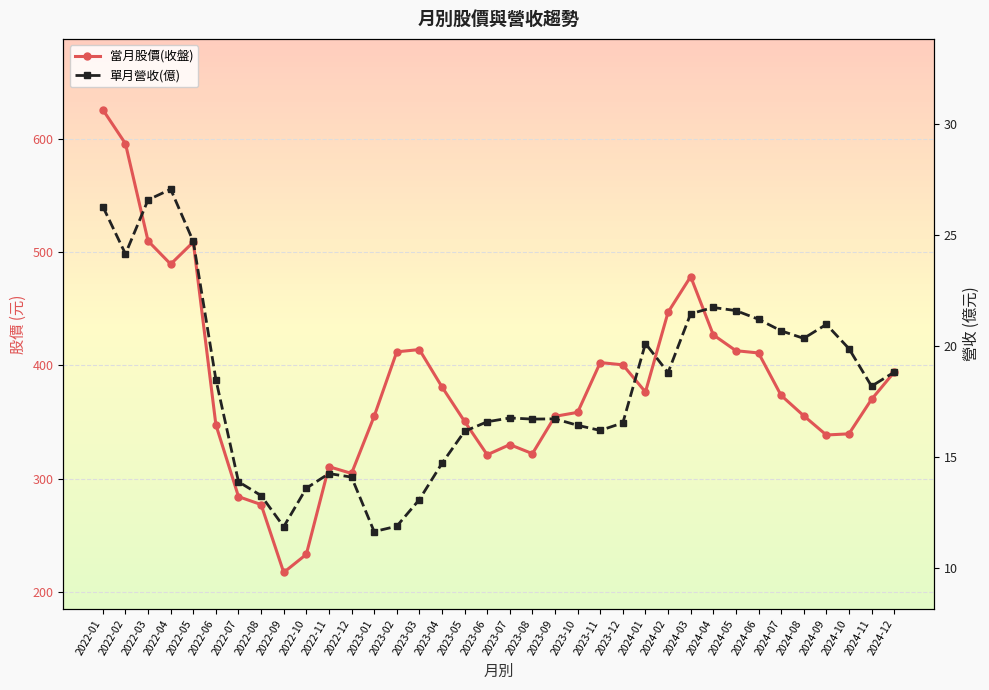

Which series has the widest spread of values?

當月股價(收盤)